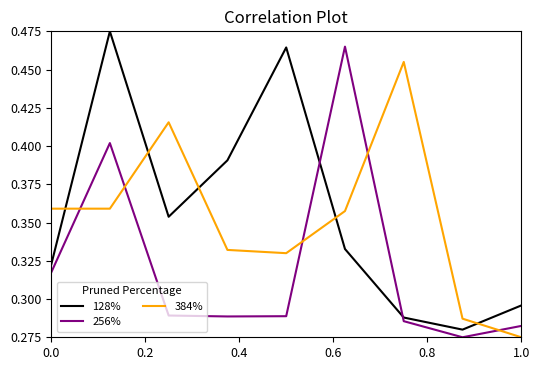

Does the chart have visible grid lines?

No